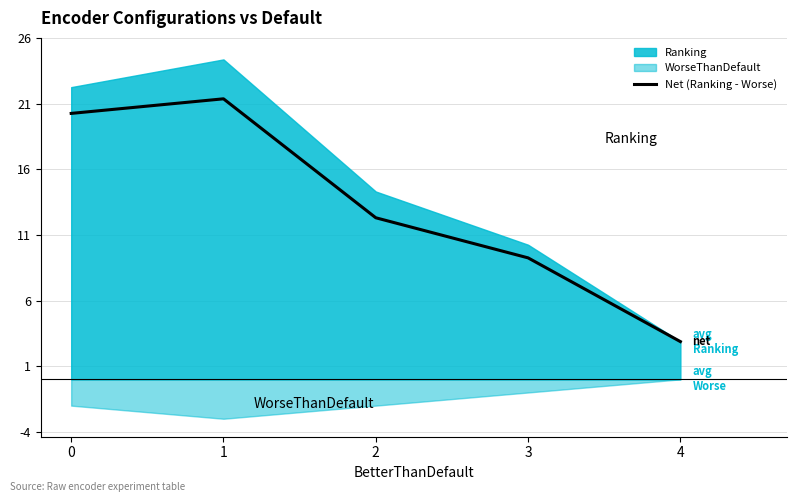

Which label corresponds to the smallest value in the chart?

4